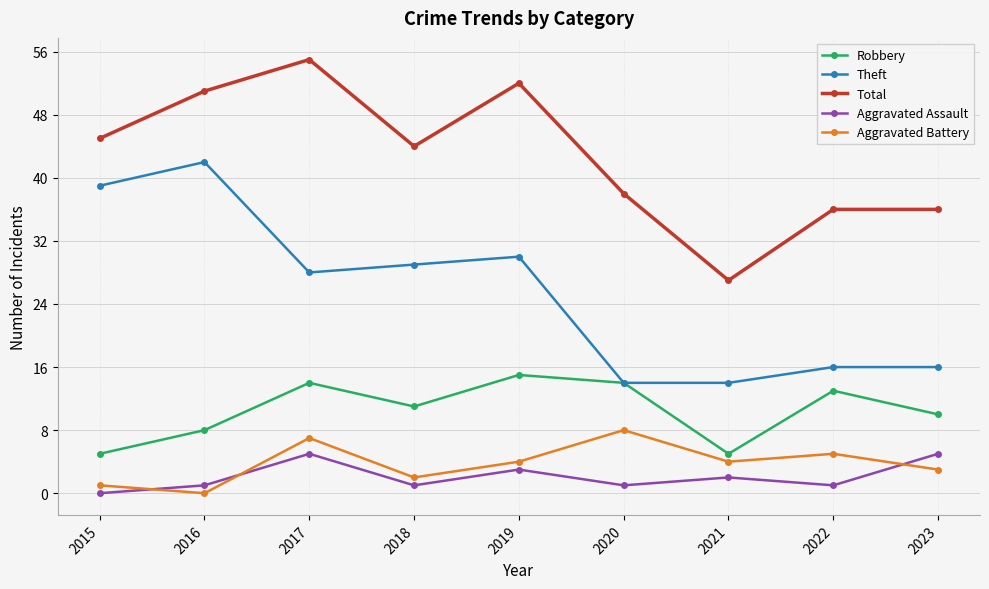

Count the Aggravated Assault values in the range 1 to 3.

6